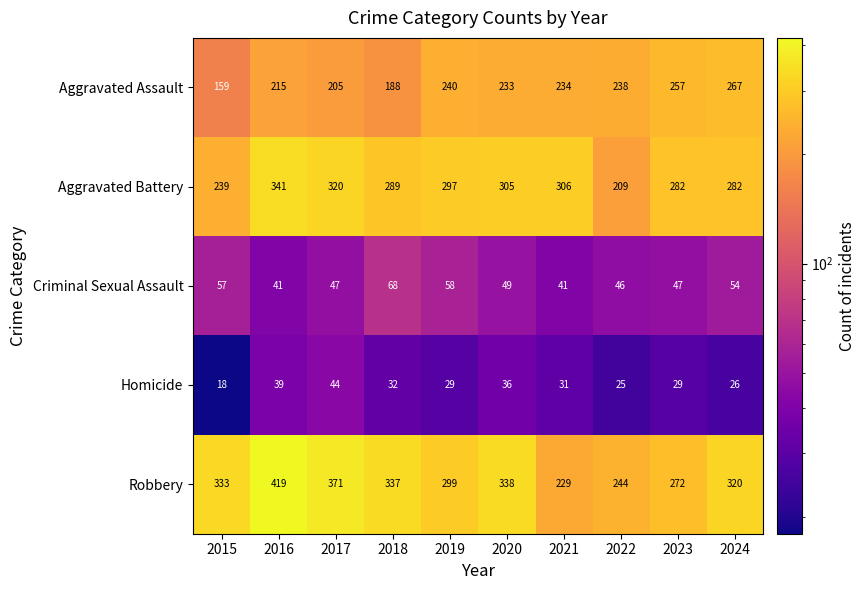

What is the approximate value of Aggravated Battery at 2022, to the nearest 10?

210